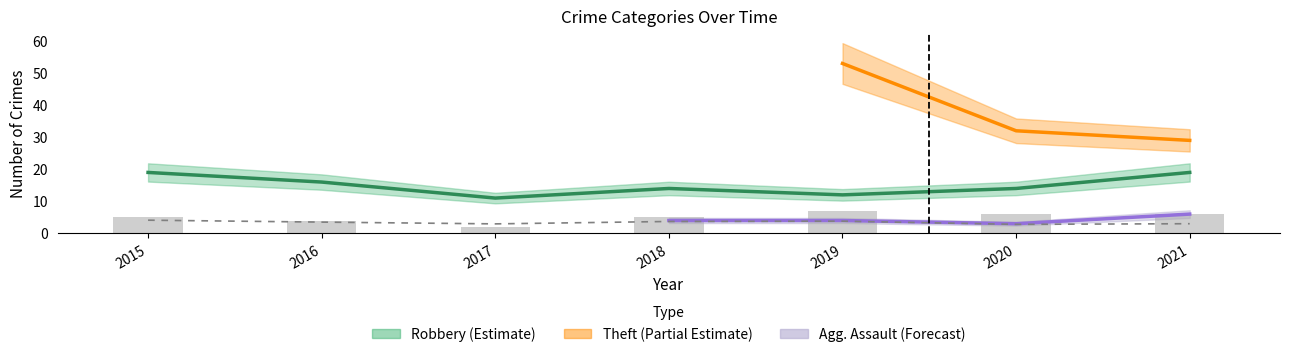

Is it true that Total (scaled) equals 5.1 at 2019?

False